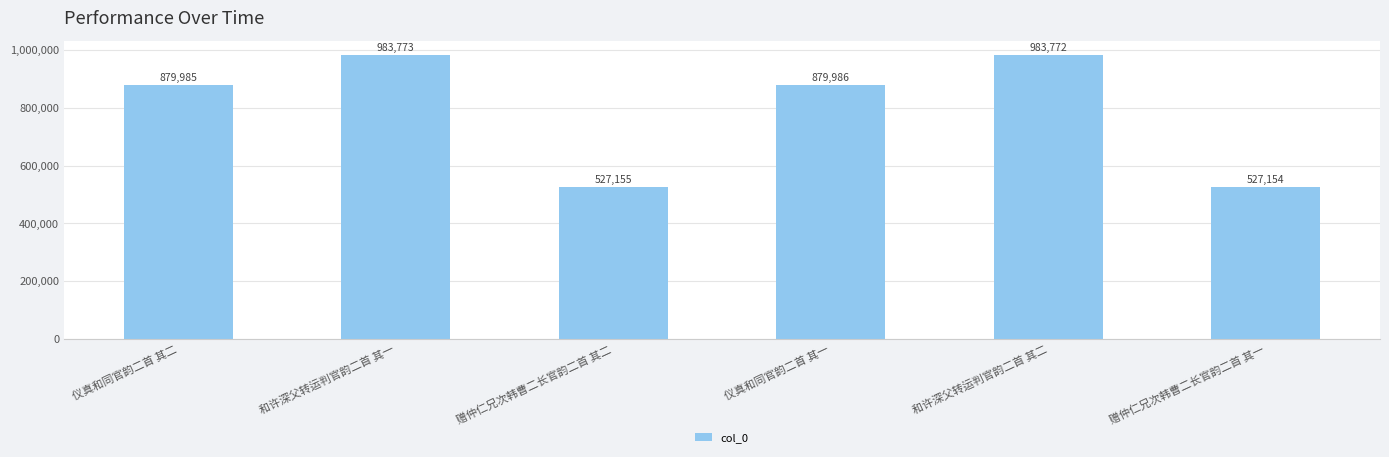

Where is the data nearest to the value 755463?

仪真和同官韵二首 其二